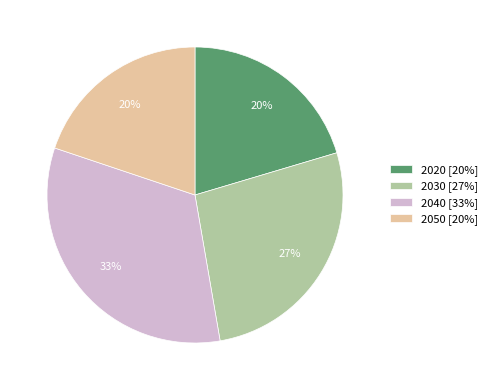

To the nearest percent, what is the average slice percentage?

25%